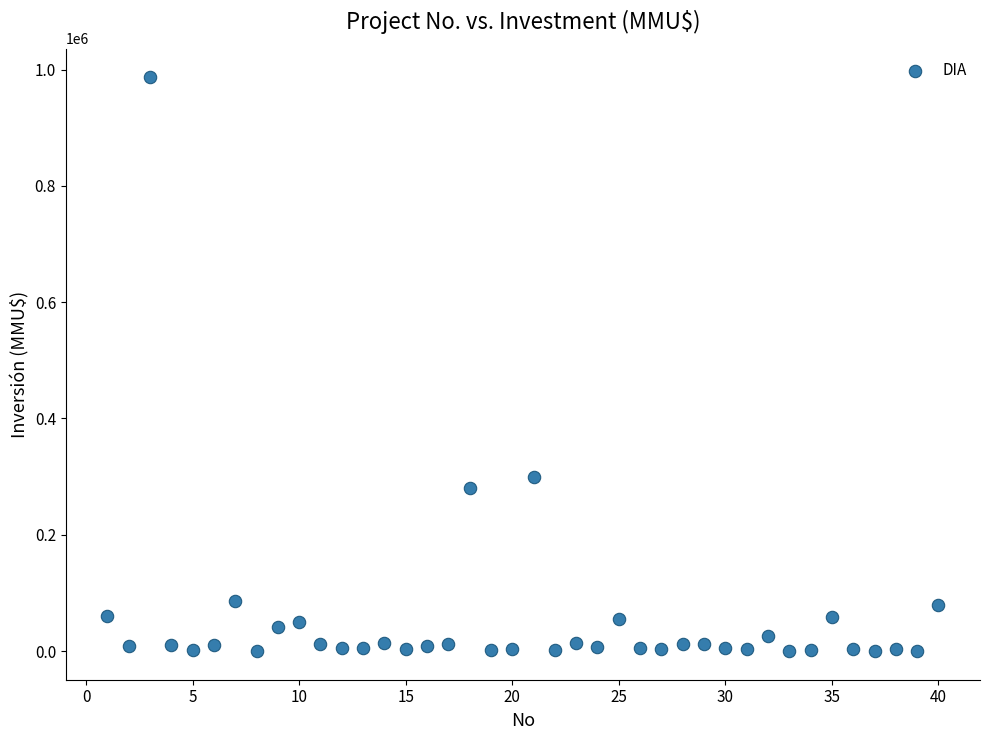

What is the range of Y values (max minus min)?

987000